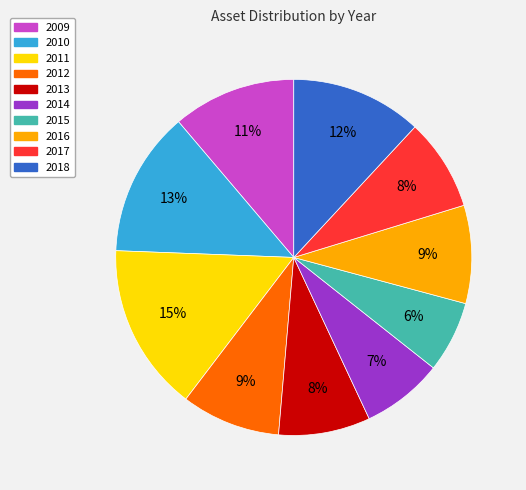

Is the sum of 2013 and 2012 greater than half?

No